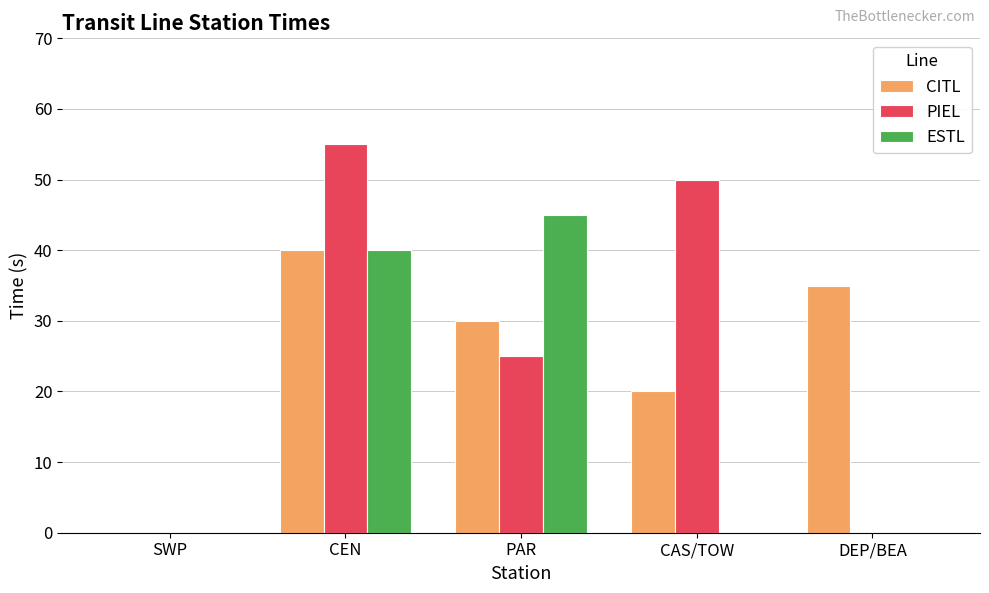

Reading left to right, what are all the values shown in this chart?

CITL: SWP=0	CEN=40	PAR=30	CAS/TOW=20	DEP/BEA=35
PIEL: SWP=0	CEN=55	PAR=25	CAS/TOW=50	DEP/BEA=0
ESTL: SWP=0	CEN=40	PAR=45	CAS/TOW=0	DEP/BEA=0